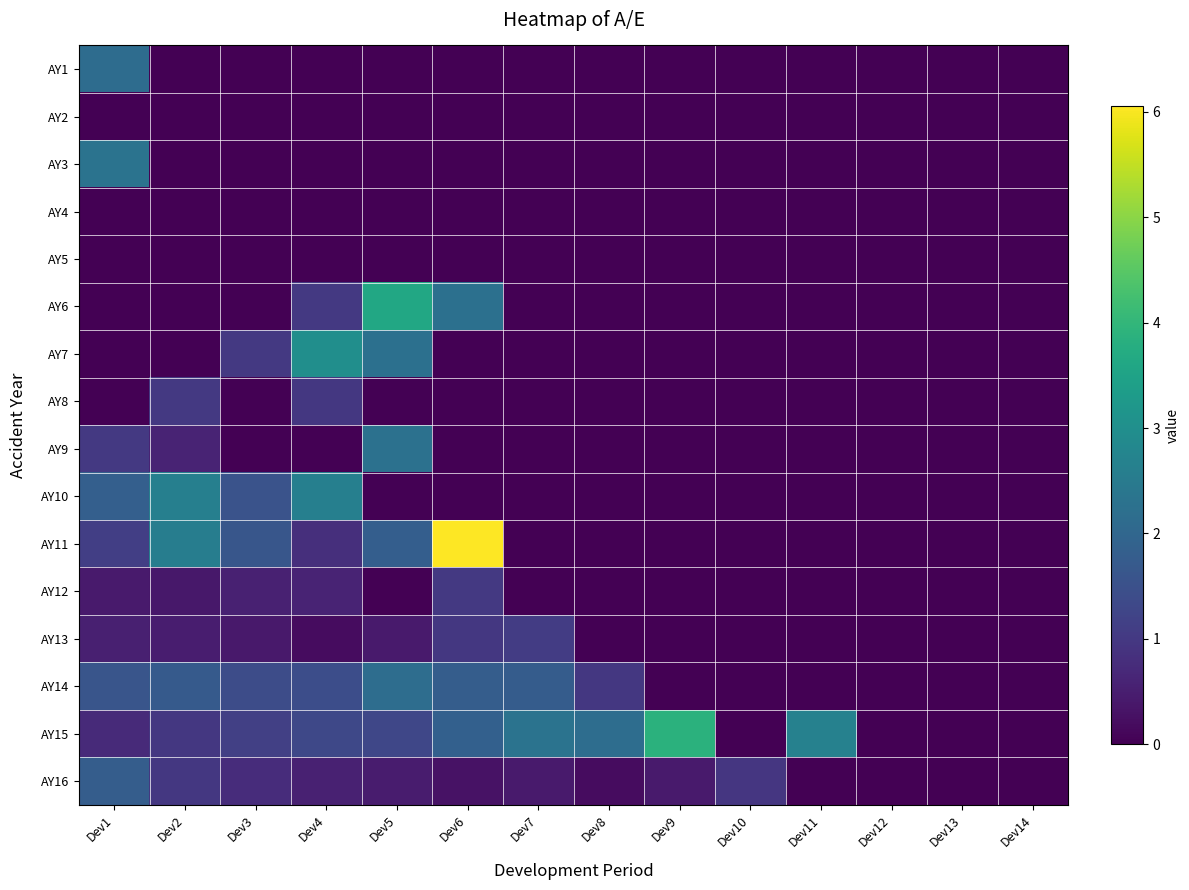

At how many categories does at least one series exceed 5?

1